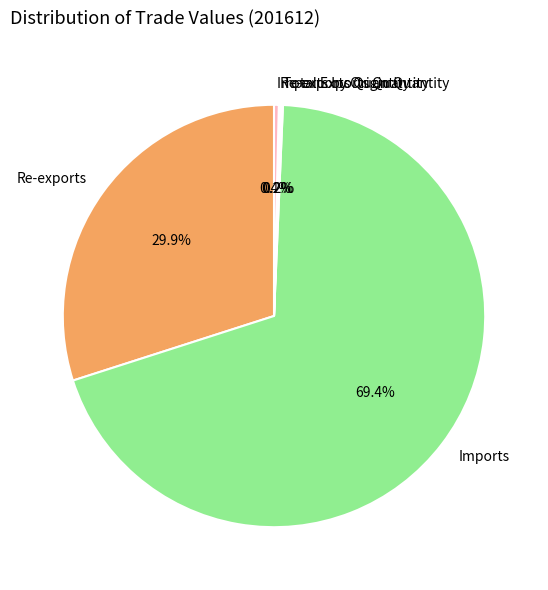

Is the sum of Re-exports and Imports greater than half?

Yes